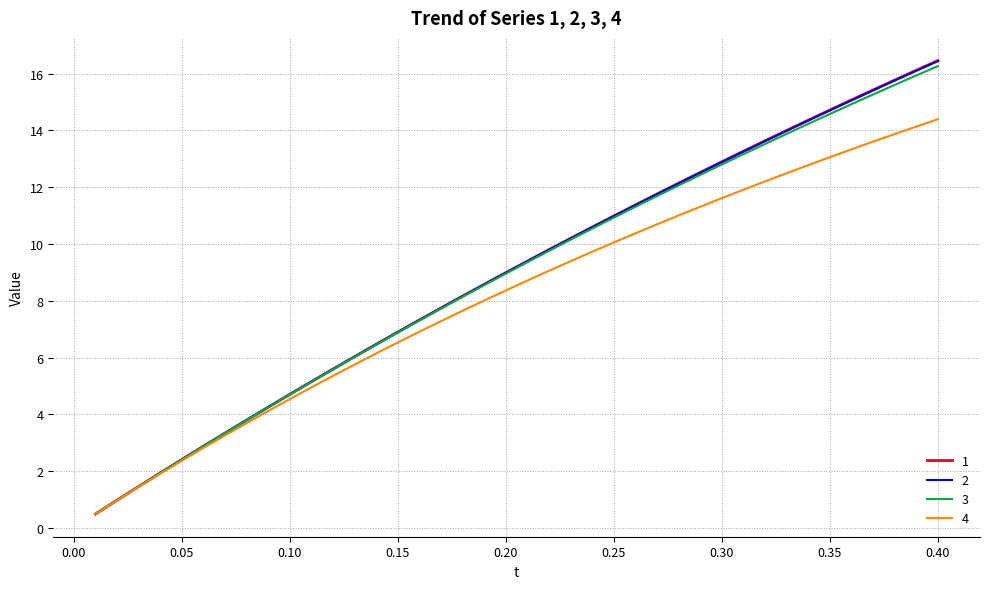

What is the highest value of the 3 series?

16.3